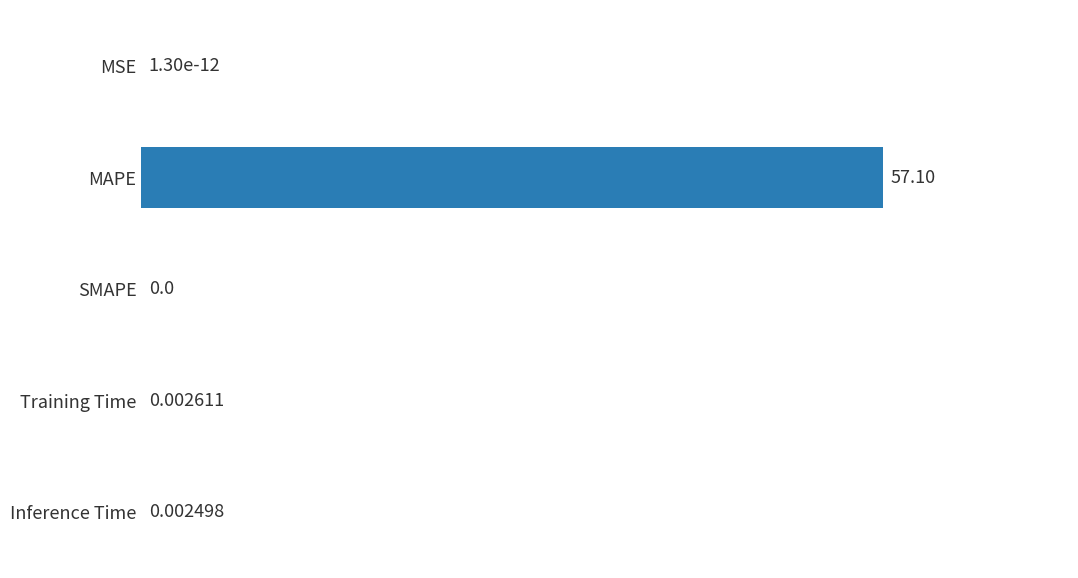

What is the sum of all values?

57.1